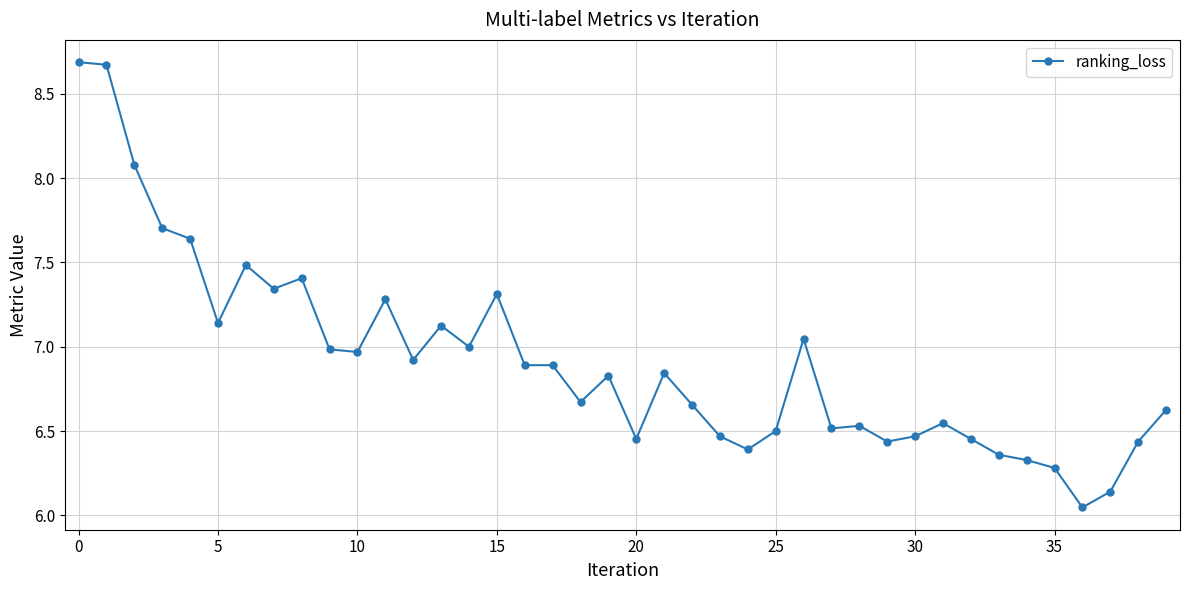

What is the difference between the second highest and minimum values?

2.6